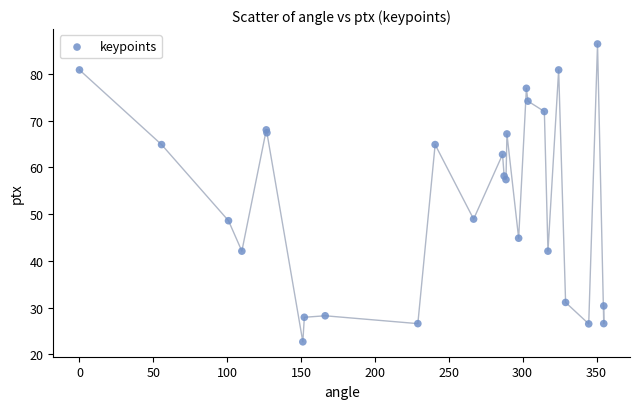

What Y value in the scatter plot is closest to 54?

57.4